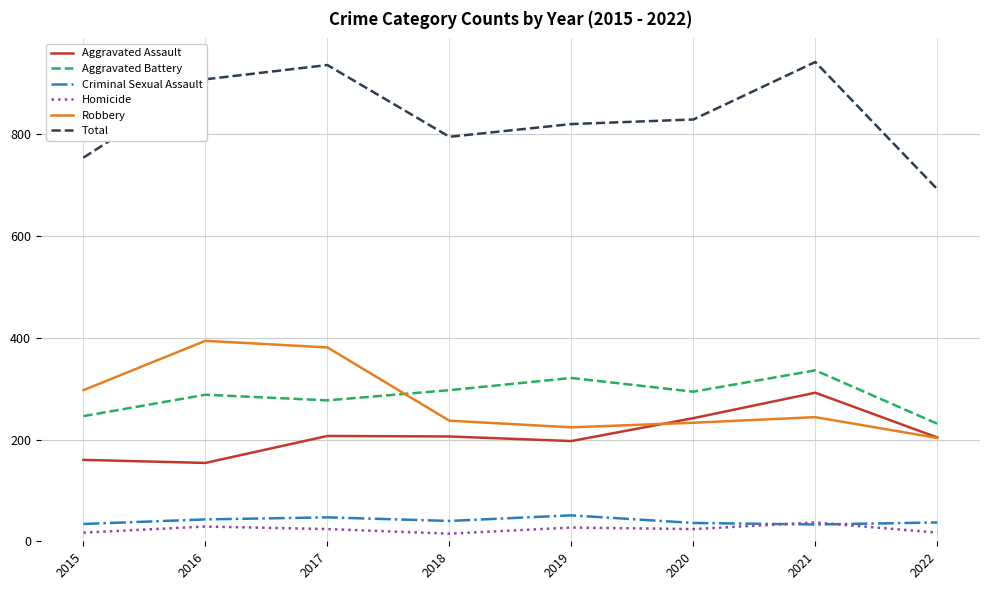

How many categories are shown in the chart?

8